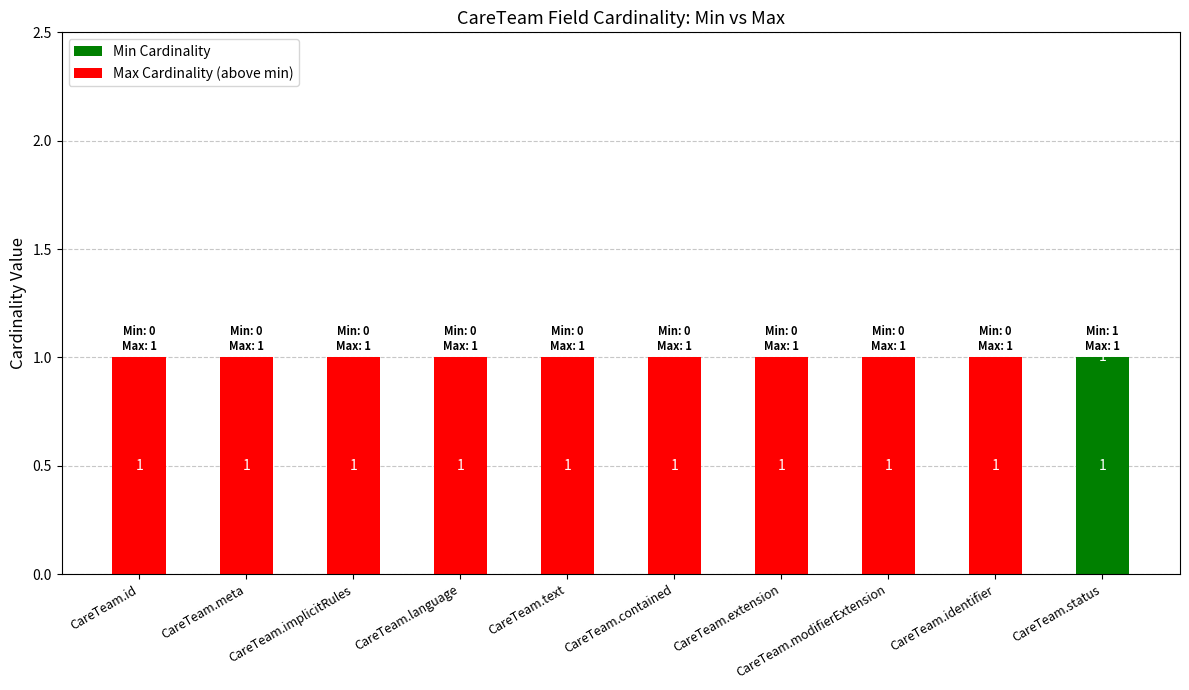

True or false: Min Cardinality has a value of 0 at CareTeam.implicitRules.

True